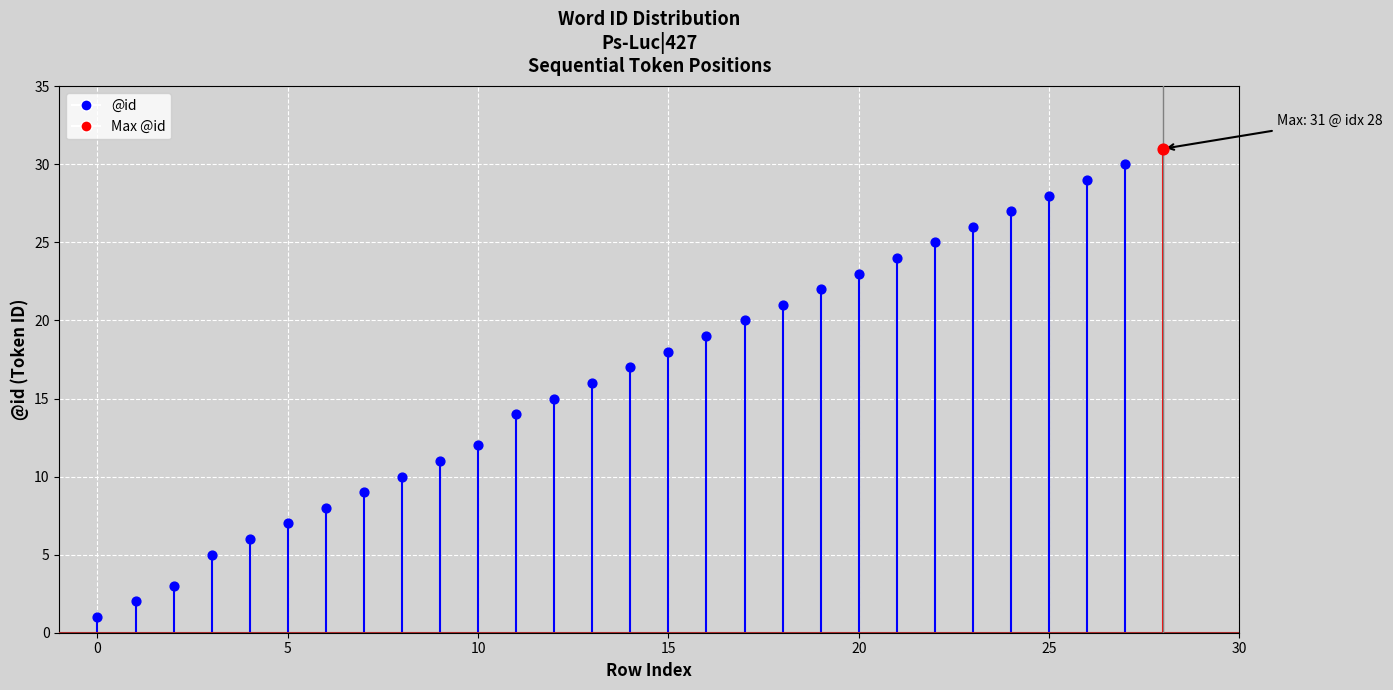

What is the ratio of the value at 4 to the value at 27?

0.2